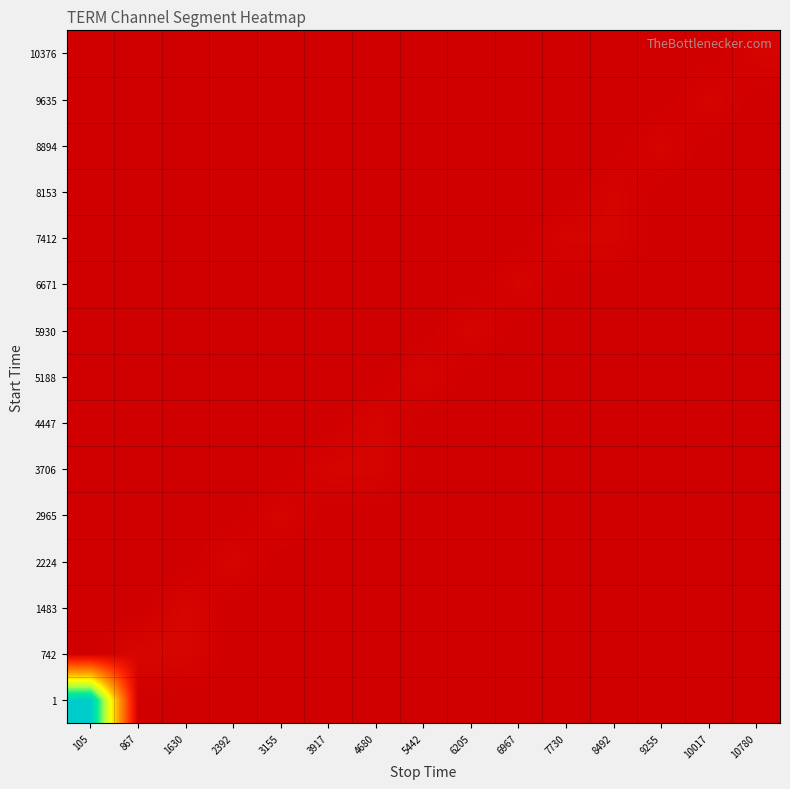

At which category is the sum across all series the highest?

105